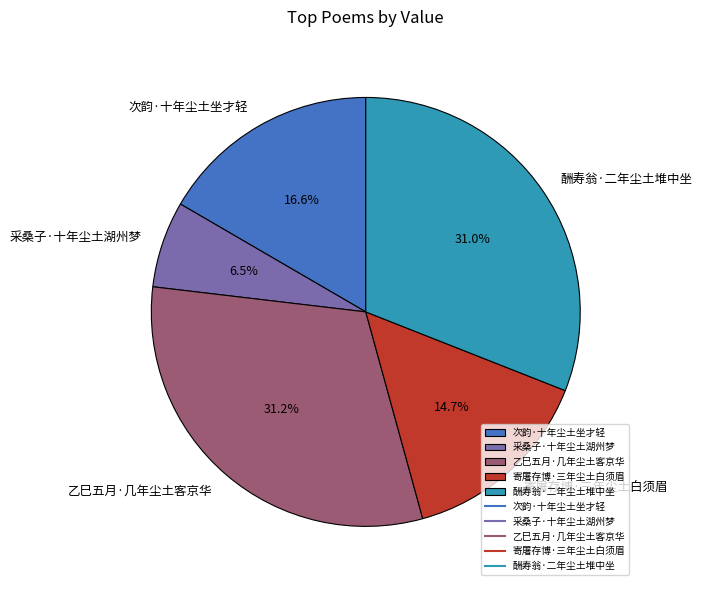

Is 寄屠存博·三年尘土白须眉 the majority of the pie?

No